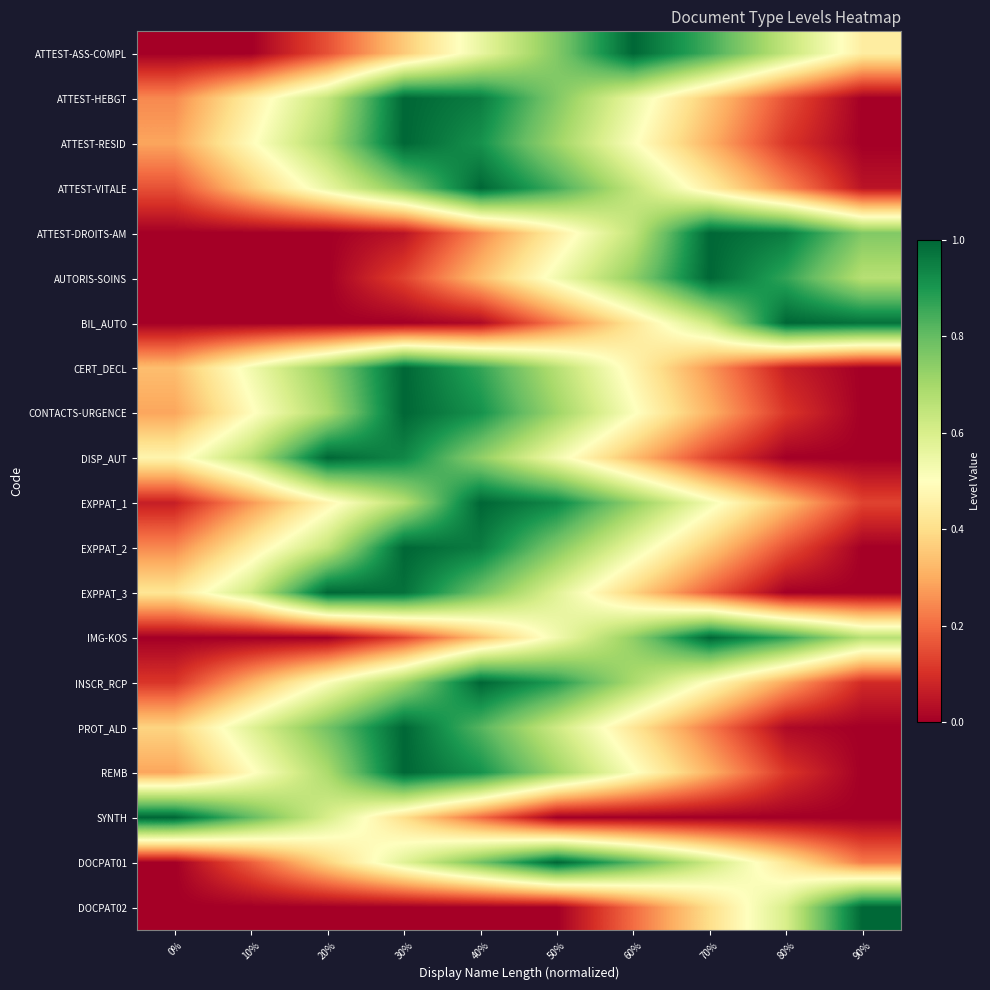

Reading left to right, transcribe all the data shown in this chart.

ATTEST-ASS-COMPL: 0%=0.0	10%=0.0	20%=0.2	30%=0.4	40%=0.6	50%=0.8	60%=1.0	70%=0.8	80%=0.6	90%=0.4
ATTEST-HEBGT: 0%=0.2	10%=0.4	20%=0.6	30%=1.0	40%=1.0	50%=0.8	60%=0.6	70%=0.4	80%=0.2	90%=0.0
ATTEST-RESID: 0%=0.3	10%=0.5	20%=0.7	30%=1.0	40%=0.9	50%=0.7	60%=0.5	70%=0.3	80%=0.1	90%=0.0
ATTEST-VITALE: 0%=0.2	10%=0.4	20%=0.6	30%=0.8	40%=1.0	50%=0.8	60%=0.6	70%=0.4	80%=0.2	90%=0.0
ATTEST-DROITS-AM: 0%=0.0	10%=0.0	20%=0.0	30%=0.0	40%=0.2	50%=0.4	60%=0.6	70%=1.0	80%=1.0	90%=0.8
AUTORIS-SOINS: 0%=0.0	10%=0.0	20%=0.0	30%=0.1	40%=0.3	50%=0.5	60%=0.7	70%=1.0	80%=0.9	90%=0.7
BIL_AUTO: 0%=0.0	10%=0.0	20%=0.0	30%=0.0	40%=0.0	50%=0.2	60%=0.4	70%=0.6	80%=1.0	90%=1.0
CERT_DECL: 0%=0.3	10%=0.5	20%=0.7	30%=1.0	40%=0.9	50%=0.7	60%=0.5	70%=0.3	80%=0.1	90%=0.0
CONTACTS-URGENCE: 0%=0.3	10%=0.5	20%=0.7	30%=1.0	40%=0.9	50%=0.7	60%=0.5	70%=0.3	80%=0.1	90%=0.0
DISP_AUT: 0%=0.5	10%=0.7	20%=1.0	30%=0.9	40%=0.7	50%=0.5	60%=0.3	70%=0.1	80%=0.0	90%=0.0
EXPPAT_1: 0%=0.1	10%=0.3	20%=0.5	30%=0.7	40%=1.0	50%=0.9	60%=0.7	70%=0.5	80%=0.3	90%=0.1
EXPPAT_2: 0%=0.2	10%=0.4	20%=0.6	30%=1.0	40%=1.0	50%=0.8	60%=0.6	70%=0.4	80%=0.2	90%=0.0
EXPPAT_3: 0%=0.4	10%=0.6	20%=1.0	30%=1.0	40%=0.8	50%=0.6	60%=0.4	70%=0.2	80%=0.0	90%=0.0
IMG-KOS: 0%=0.0	10%=0.0	20%=0.0	30%=0.1	40%=0.3	50%=0.5	60%=0.7	70%=1.0	80%=0.9	90%=0.7
INSCR_RCP: 0%=0.1	10%=0.3	20%=0.5	30%=0.7	40%=1.0	50%=0.9	60%=0.7	70%=0.5	80%=0.3	90%=0.1
PROT_ALD: 0%=0.4	10%=0.6	20%=0.8	30%=1.0	40%=0.8	50%=0.6	60%=0.4	70%=0.2	80%=0.0	90%=0.0
REMB: 0%=0.3	10%=0.5	20%=0.7	30%=1.0	40%=0.9	50%=0.7	60%=0.5	70%=0.3	80%=0.1	90%=0.0
SYNTH: 0%=1.0	10%=0.8	20%=0.6	30%=0.4	40%=0.2	50%=0.0	60%=0.0	70%=0.0	80%=0.0	90%=0.0
DOCPAT01: 0%=0.0	10%=0.2	20%=0.4	30%=0.6	40%=0.8	50%=1.0	60%=0.8	70%=0.6	80%=0.4	90%=0.2
DOCPAT02: 0%=0.0	10%=0.0	20%=0.0	30%=0.0	40%=0.0	50%=0.0	60%=0.2	70%=0.4	80%=0.6	90%=1.0